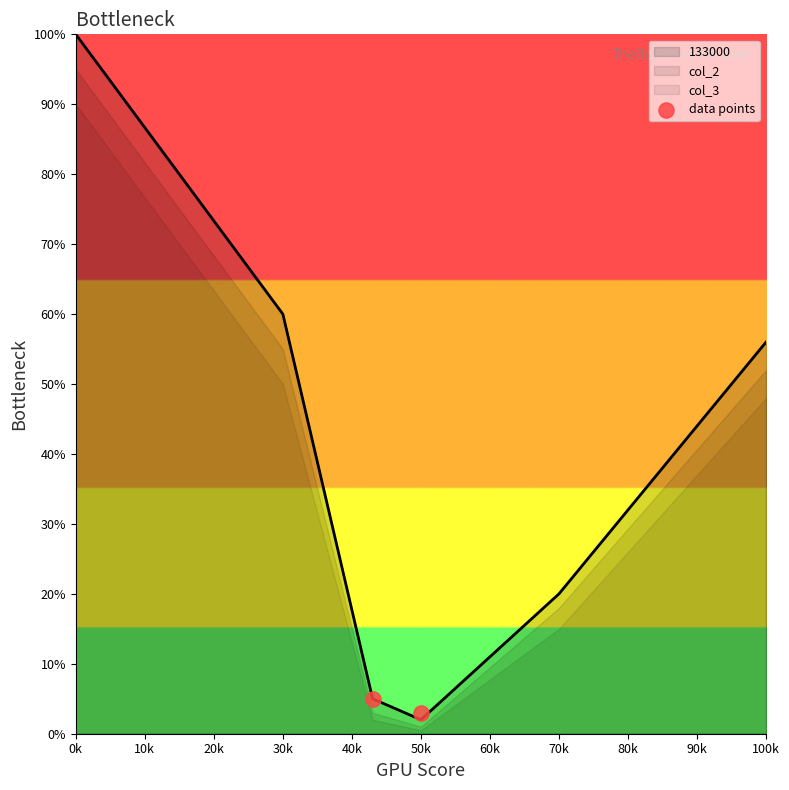

What is the highest value of the 133000 series?

100